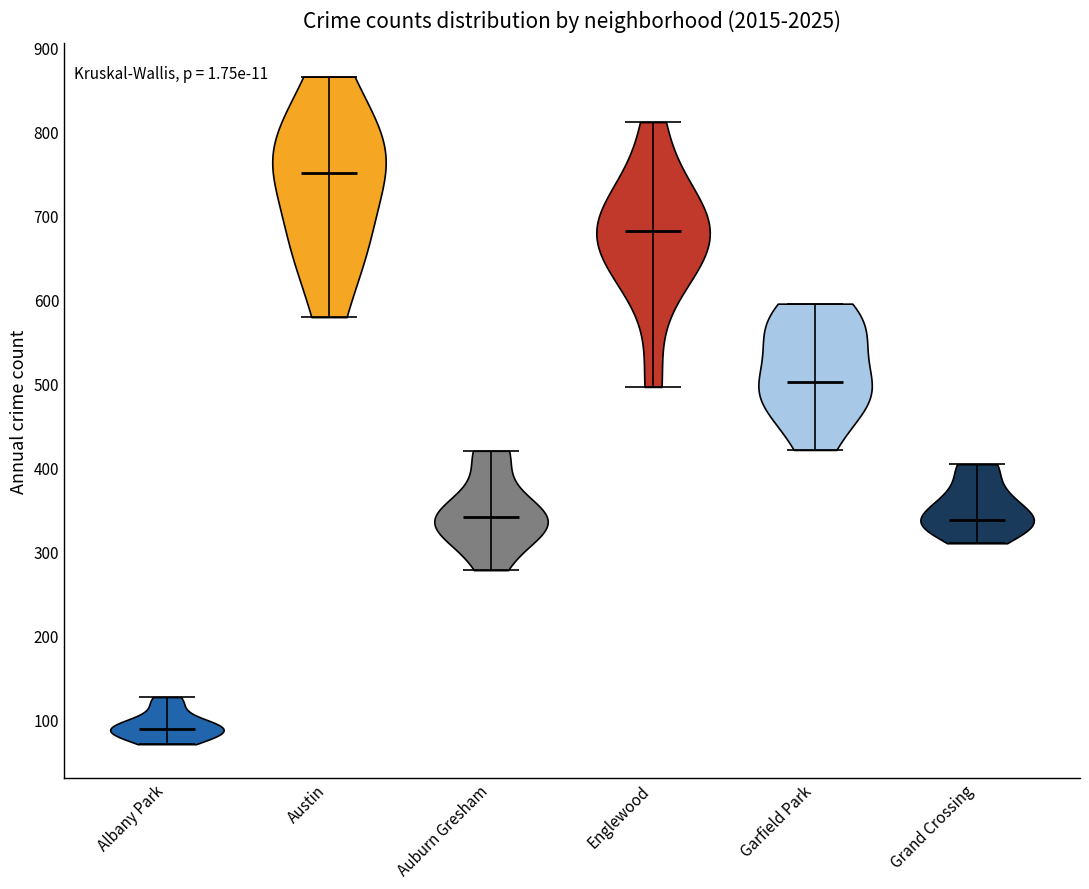

Reading left to right, read every violin against the y-axis: where its median line is, and the lowest and highest points it reaches. The values are not printed on the chart, so give them approximately, as read against the axis.

Albany Park: median line 90, lowest point 70, highest point 130
Austin: median line 750, lowest point 580, highest point 870
Auburn Gresham: median line 340, lowest point 280, highest point 420
Englewood: median line 680, lowest point 500, highest point 810
Garfield Park: median line 500, lowest point 420, highest point 600
Grand Crossing: median line 340, lowest point 310, highest point 400